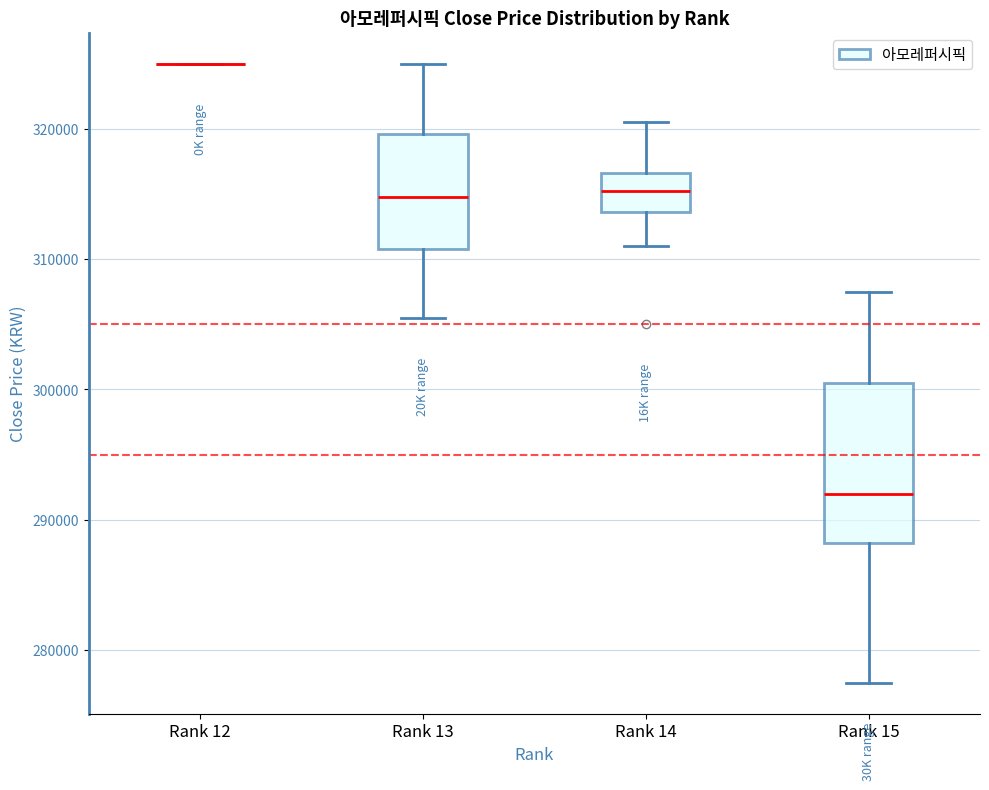

Where does the median line of the box for Rank 14 sit on the y-axis? The values are not printed on the chart, so give them approximately, as read against the axis.

315000